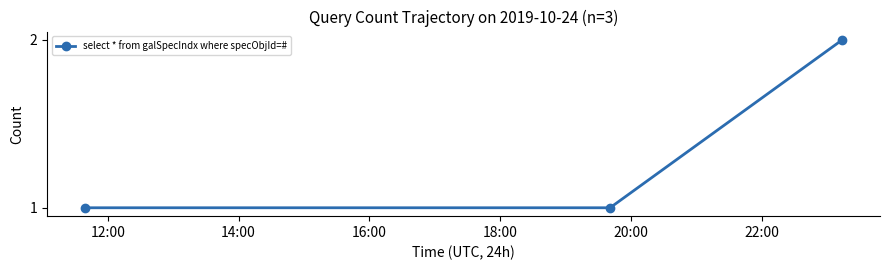

How many categories are shown in the chart?

3